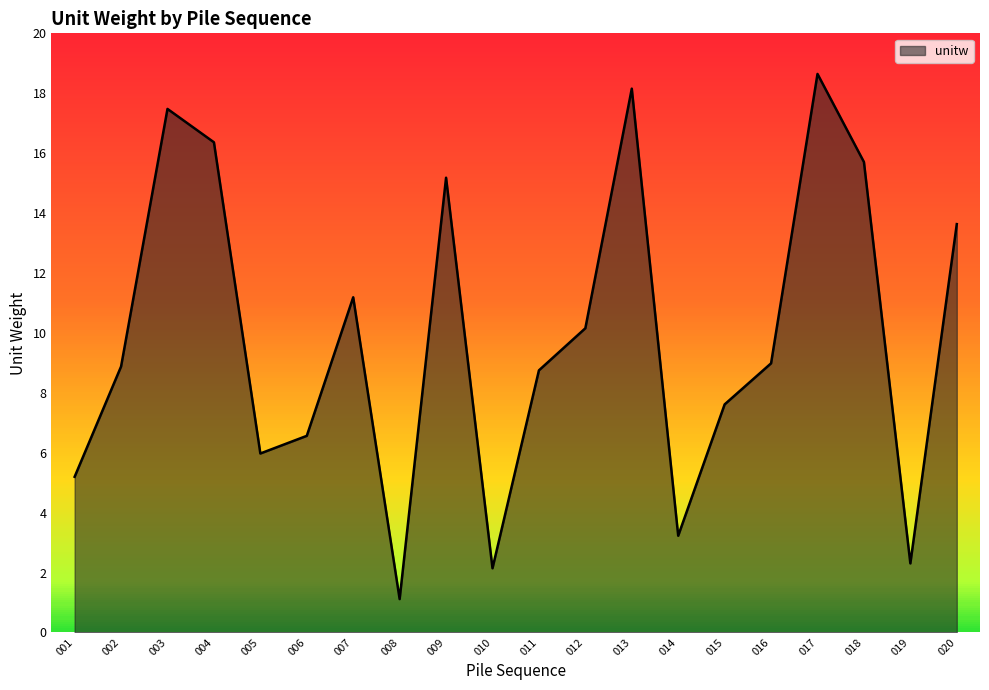

Does the chart have visible grid lines?

No